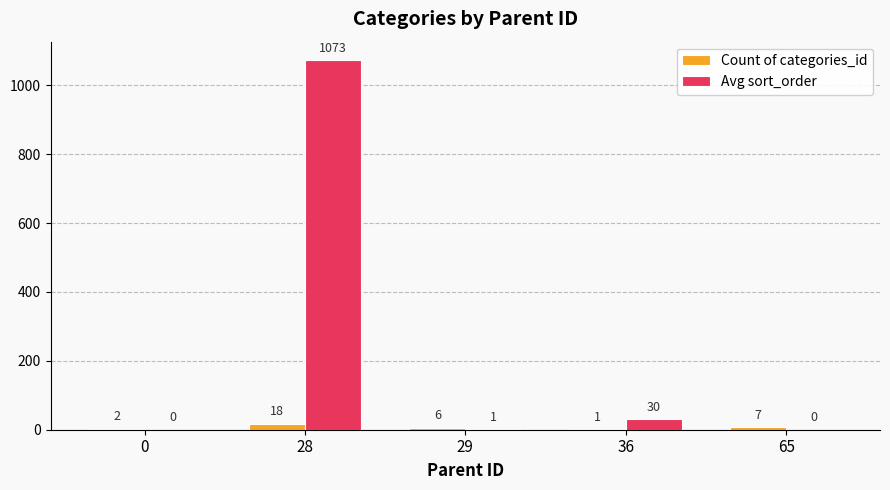

Is it true that Avg sort_order equals -725 at 0?

False